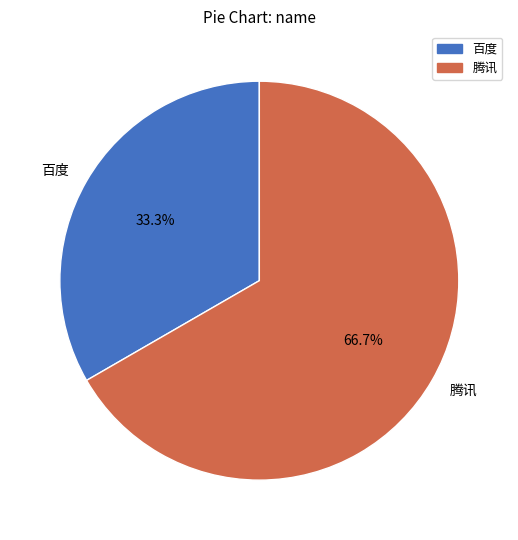

Count the number of slices in the pie.

2